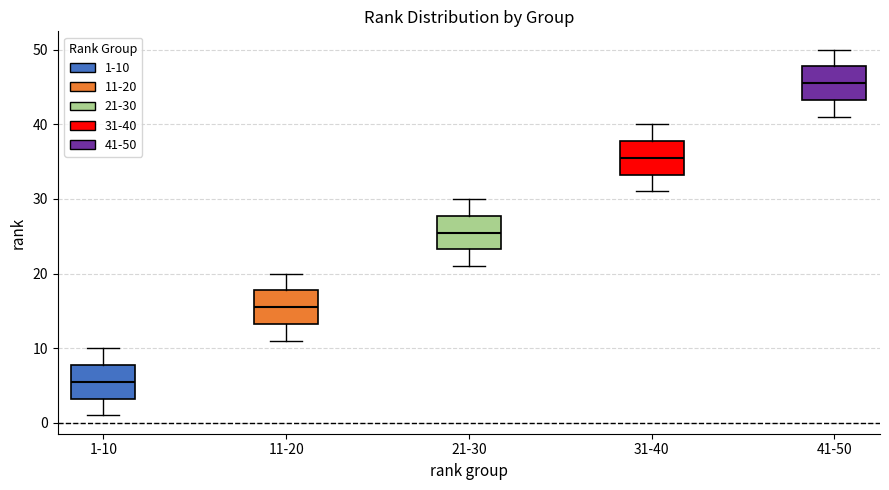

Reading left to right, transcribe this box plot: for each box, give where its median line is, the range the box spans, and where its two whiskers end, as read against the y-axis. The values are not printed on the chart, so give them approximately, as read against the axis.

1-10: median 6, box 3 to 8, whiskers 1 to 10
11-20: median 16, box 13 to 18, whiskers 11 to 20
21-30: median 26, box 23 to 28, whiskers 21 to 30
31-40: median 36, box 33 to 38, whiskers 31 to 40
41-50: median 46, box 43 to 48, whiskers 41 to 50